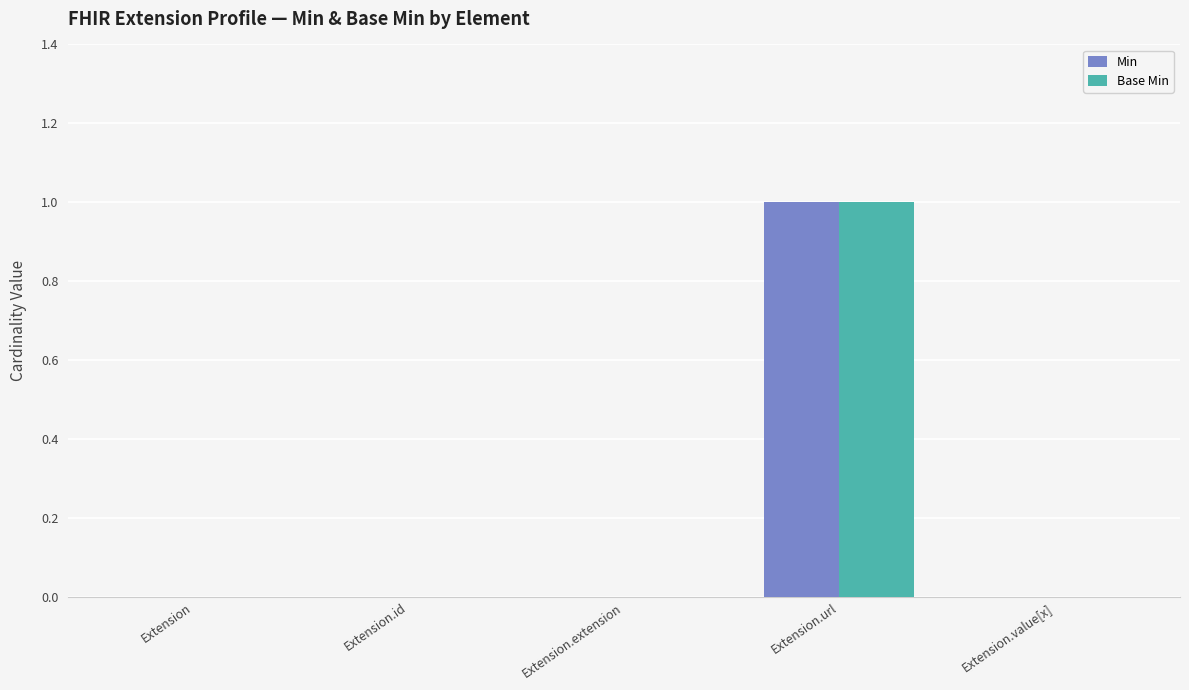

At which category is the sum across all series the highest?

Extension.url